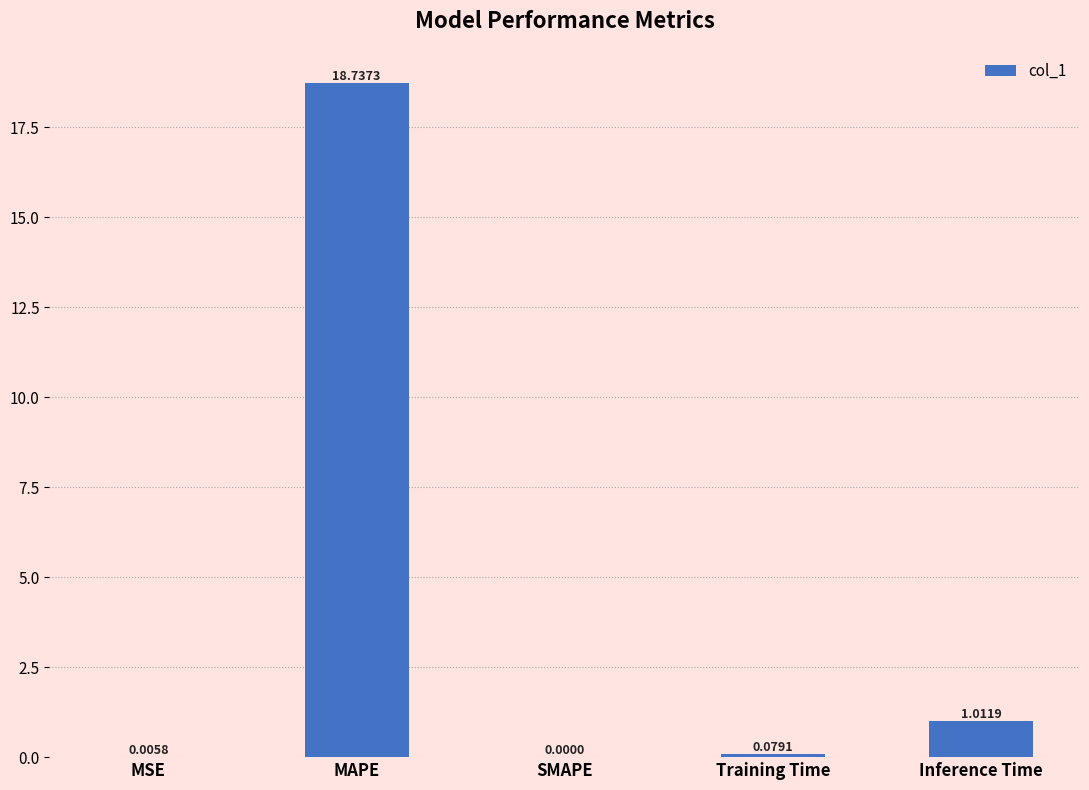

Is it true that the value at SMAPE is 0.0?

True